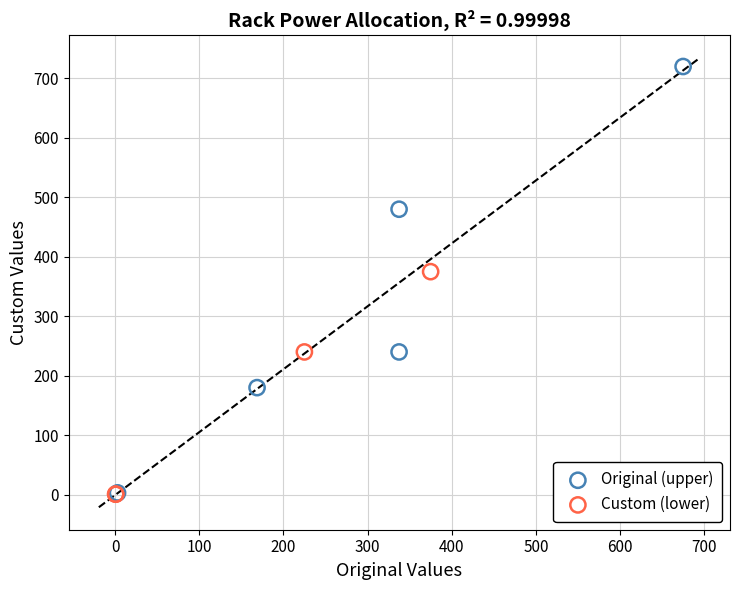

Which series has the widest spread of Y values?

Original (upper)